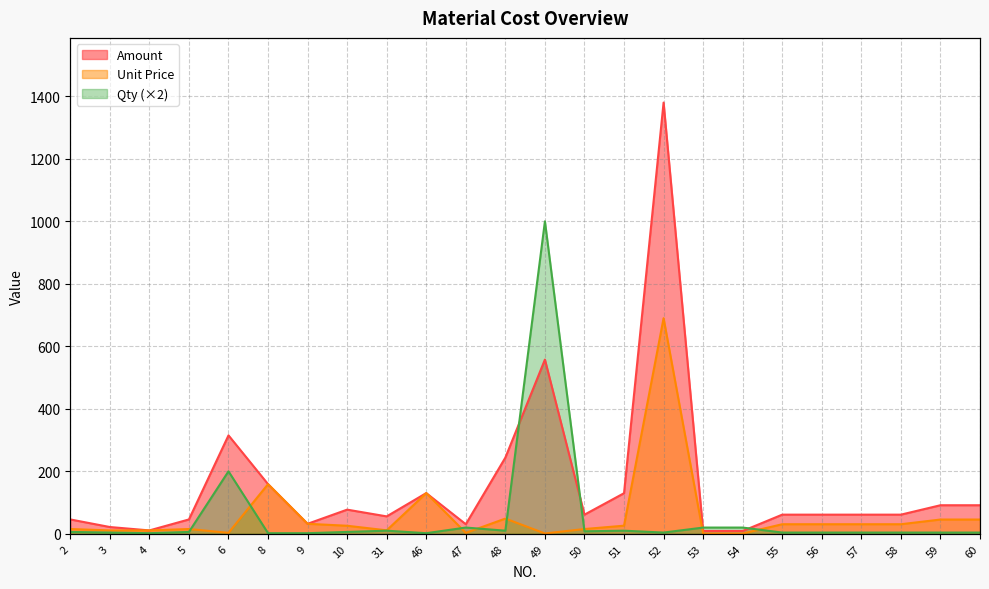

Is the value of Qty at 58 greater than the value of Amount at 5?

No